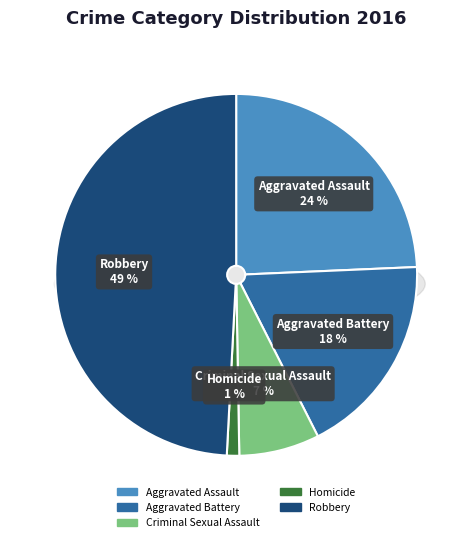

To the nearest percent, what percentage of the pie is Aggravated Assault?

24%